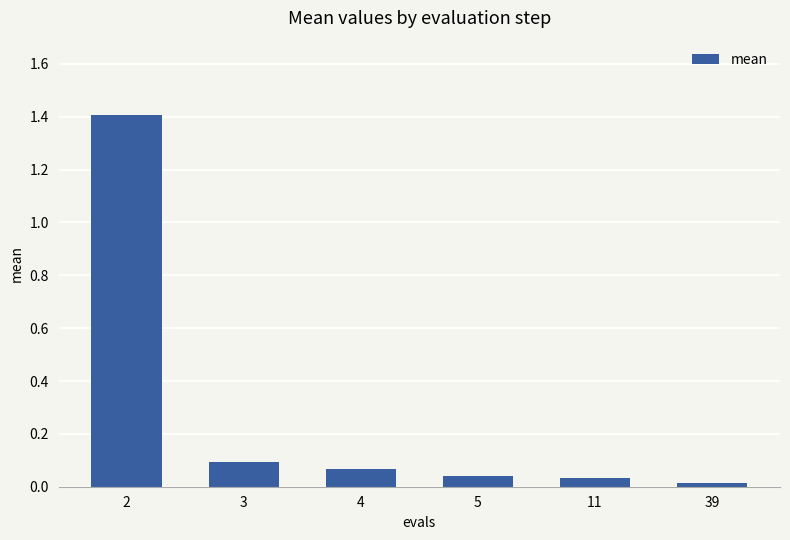

What is the value of the 1st bar from the left?

1.4